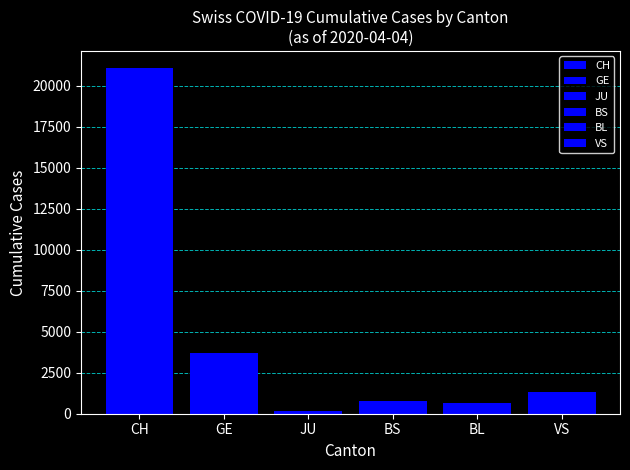

How many series are shown in this chart?

6